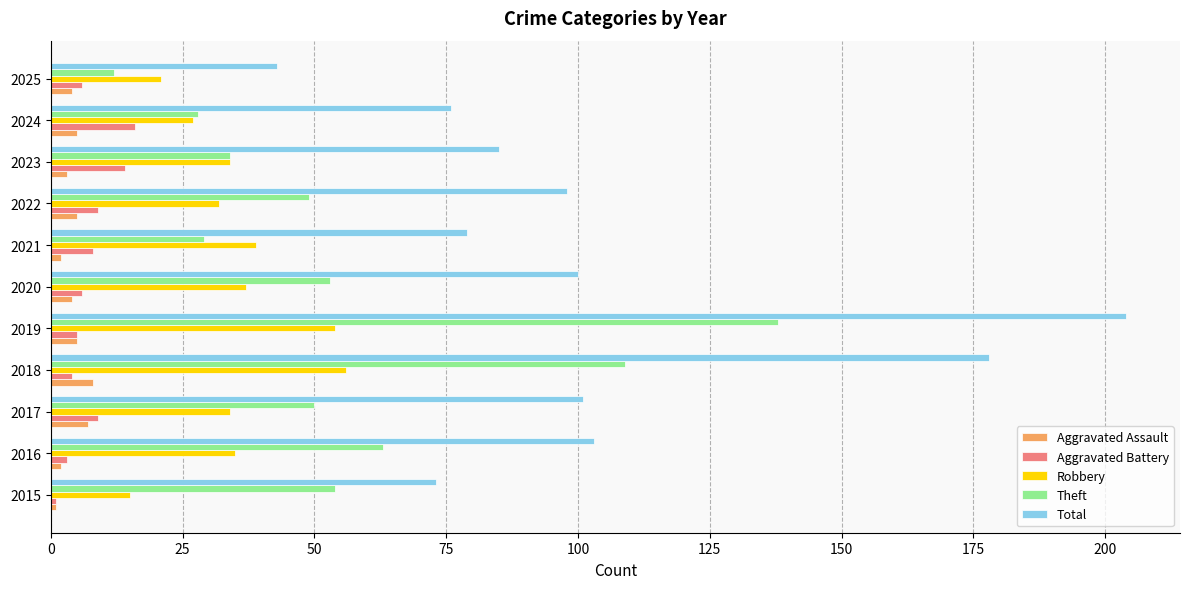

The Total series shows 103 at 2016. True or false?

True